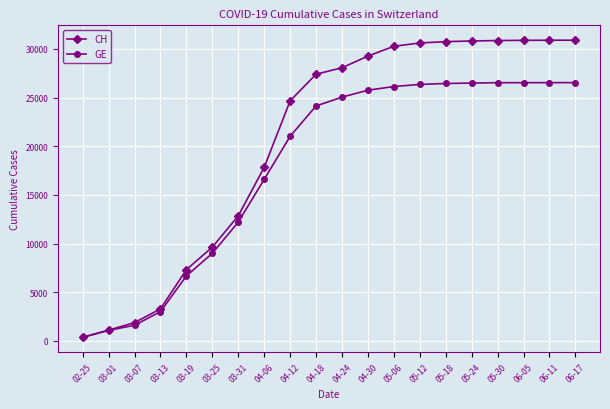

Which category has the lowest value across all series?

02-25